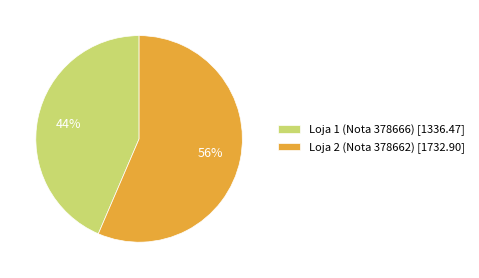

Which slice is the smallest?

Loja 1 (Nota 378666)